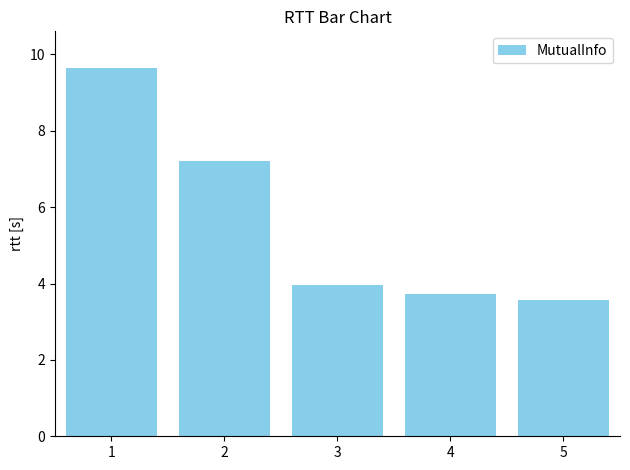

What is the smallest value displayed?

3.6